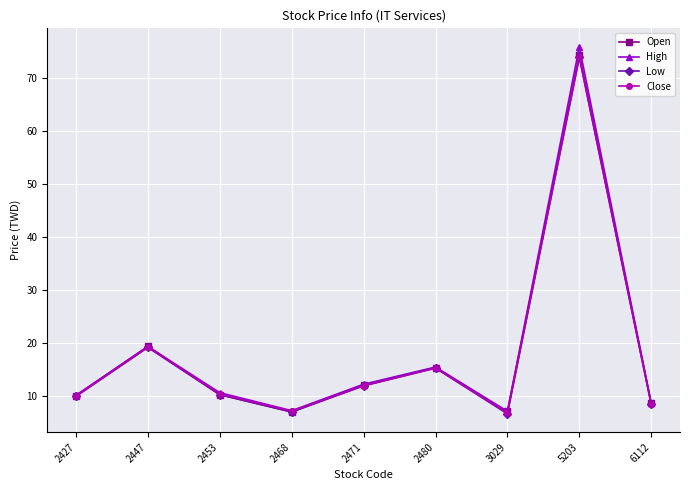

What is the value of the High point at the 8th from the left?

76.0